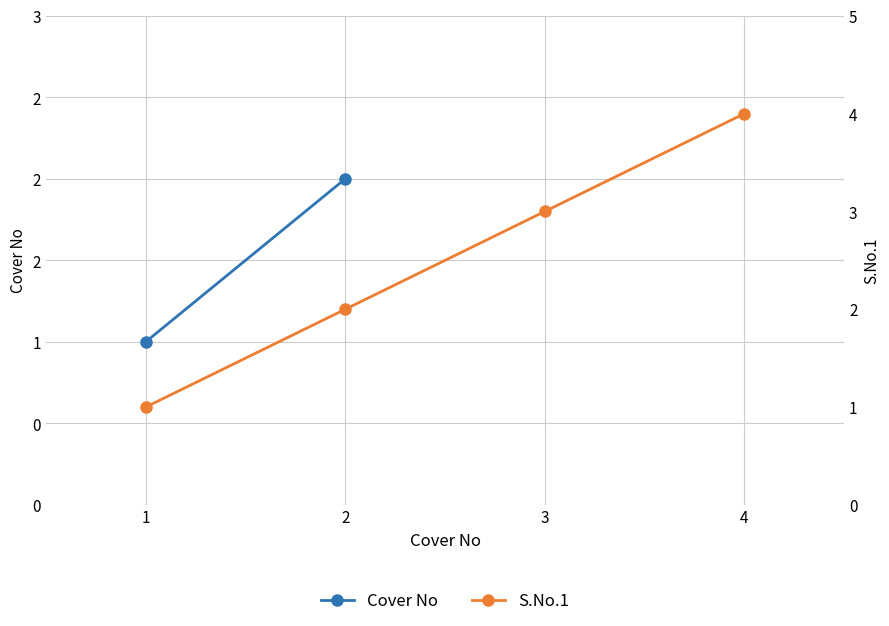

At which label does the data first exceed 3?

4